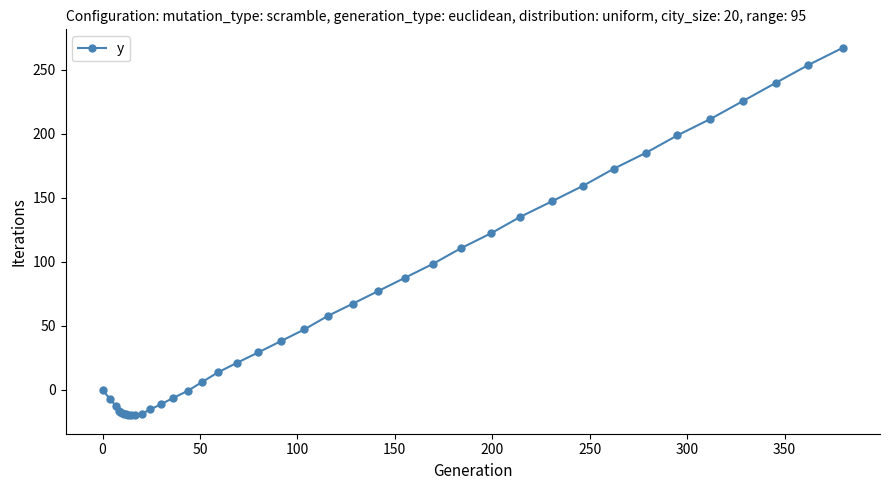

What is the value of the 18th point from the left?

13.8